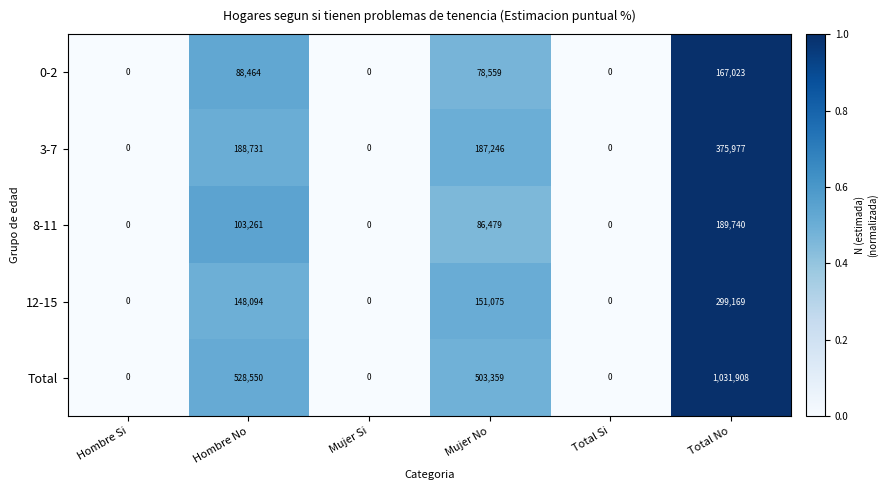

How many categories are shown in the chart?

6